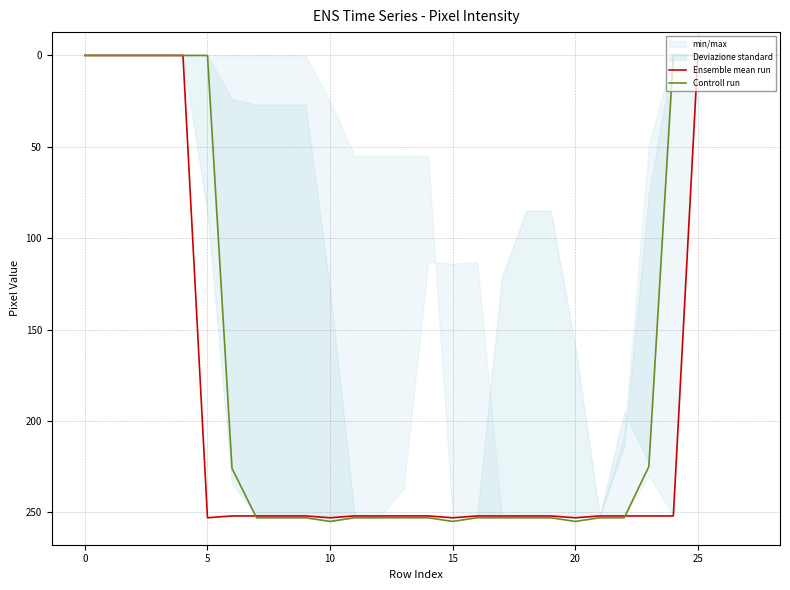

Where does the Controll run series first go above 253?

10